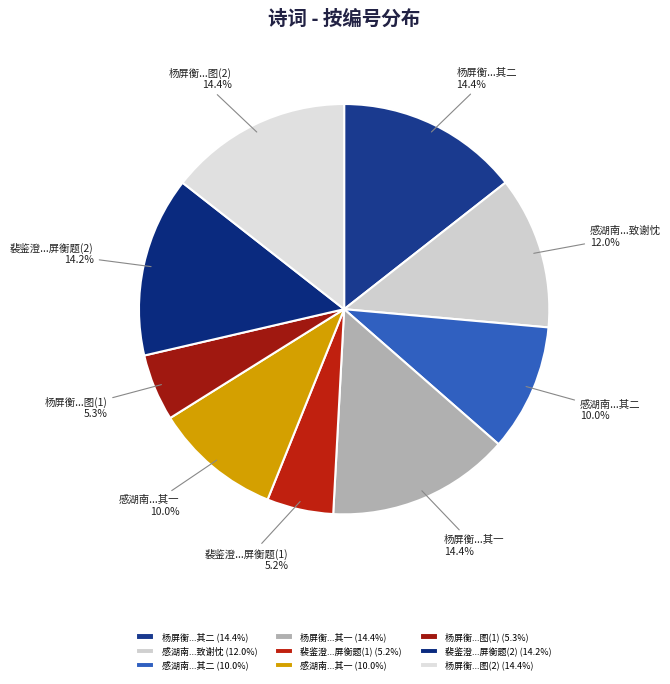

To the nearest percent, what is the average slice percentage?

11%